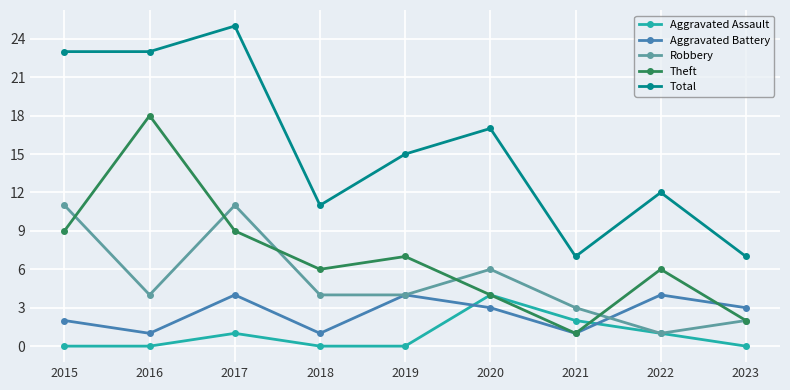

At which label does Aggravated Assault reach its peak?

2020